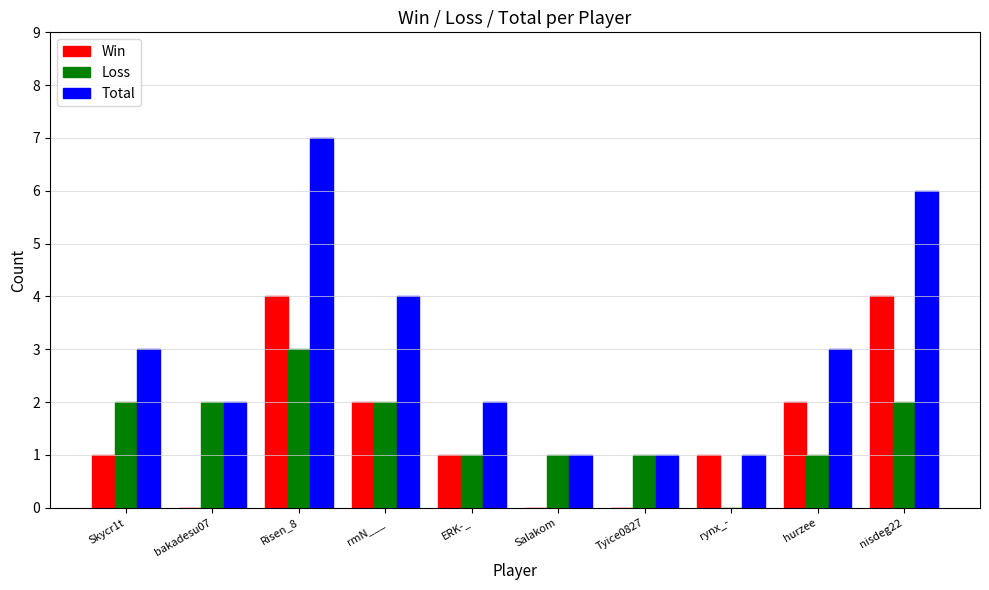

What value does the Total series have at rmN___?

4